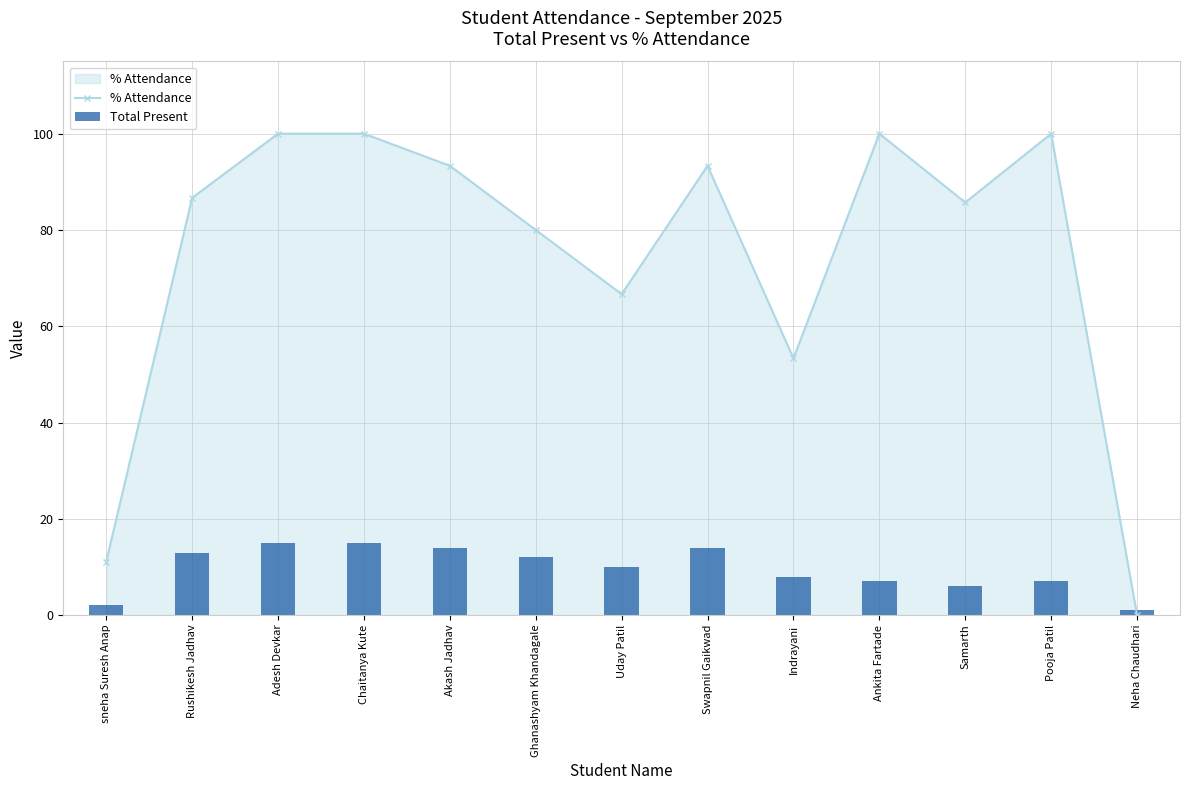

What is the minimum value for Total Present?

1.0